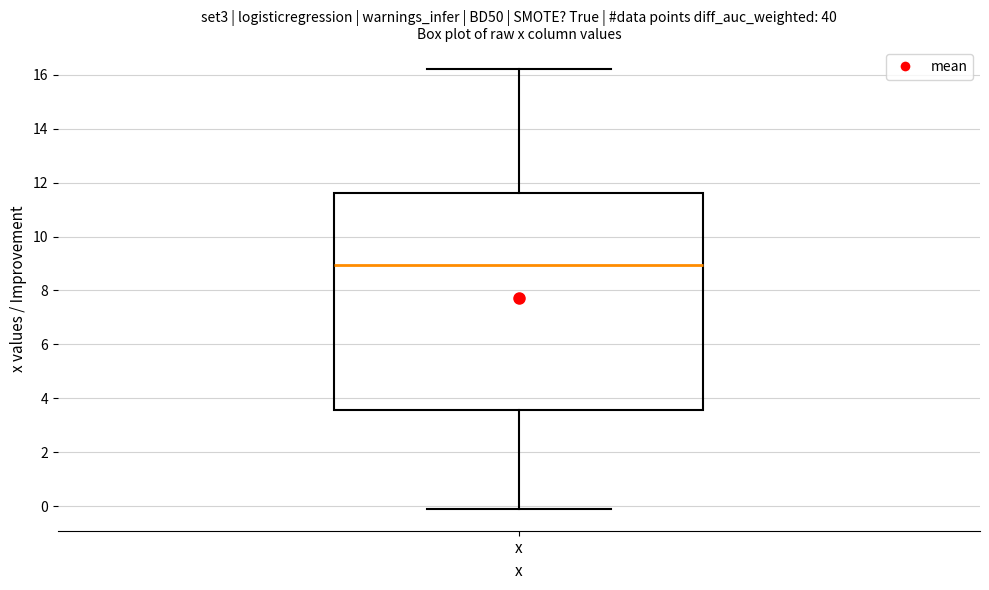

Transcribe this box plot: give where the median line is, the range the box spans, and where the two whiskers end, as read against the y-axis. The values are not printed on the chart, so give them approximately, as read against the axis.

median 9.0, box 3.6 to 11.6, whiskers 0.0 to 16.2